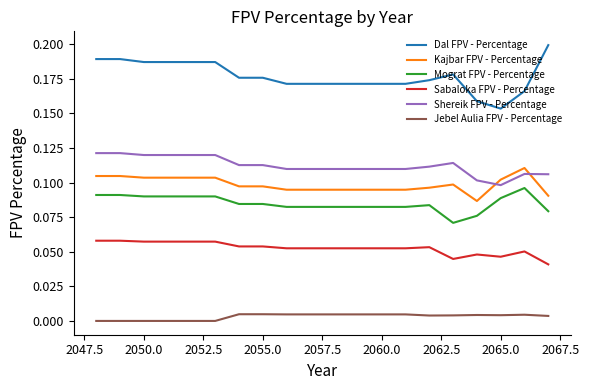

Rank the series by their maximum value, from lowest to highest.

Jebel Aulia FPV - Percentage, Sabaloka FPV - Percentage, Mograt FPV - Percentage, Kajbar FPV - Percentage, Shereik FPV - Percentage, Dal FPV - Percentage